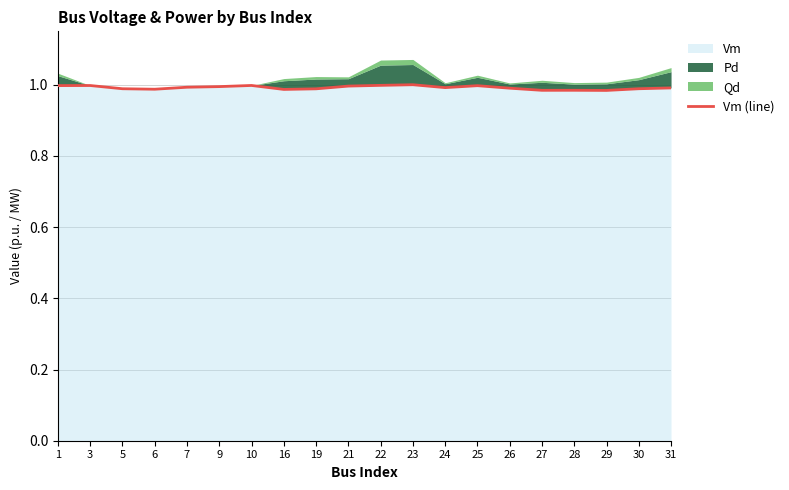

At which category does the chart reach its peak across all series?

23